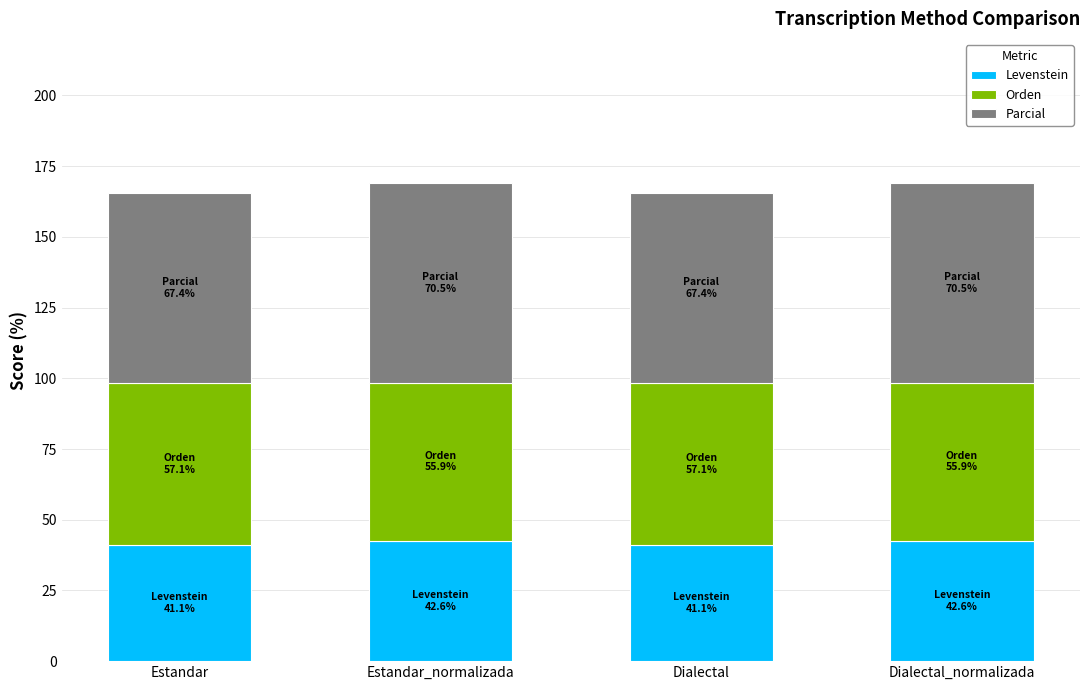

The value of Levenstein at Dialectal is 41.1. True or false?

True